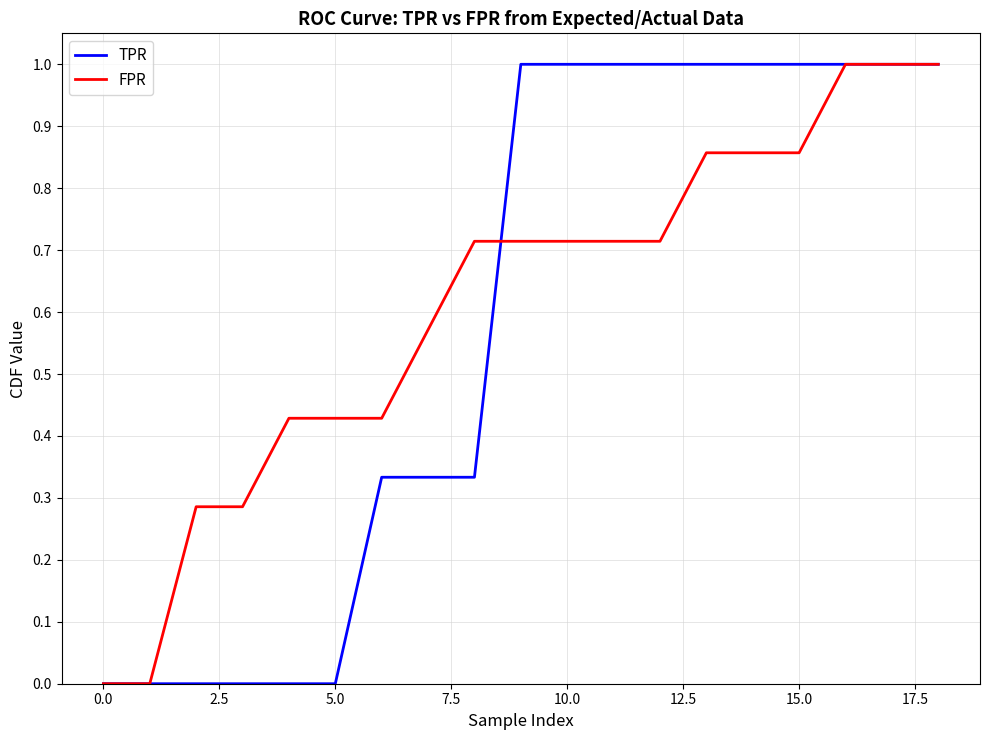

How many categories are shown in the chart?

19